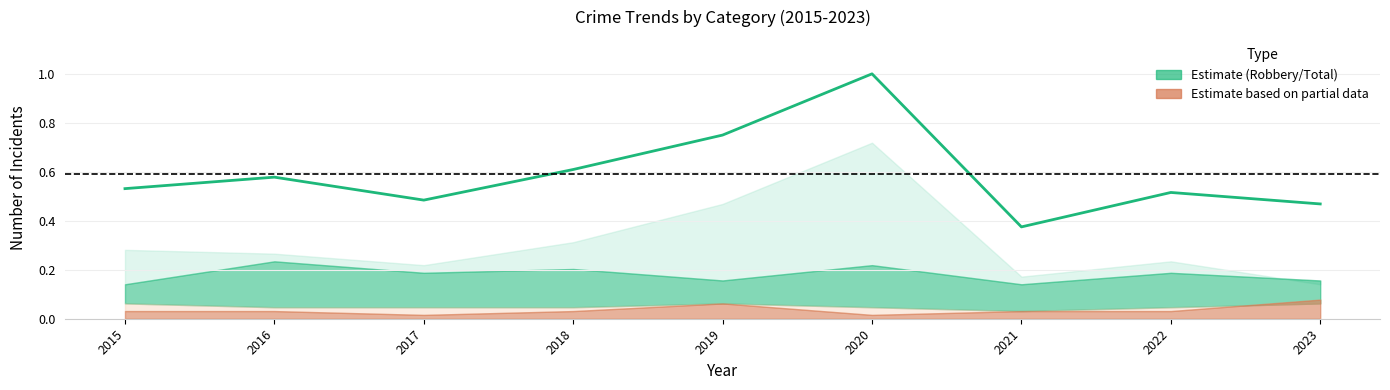

How many data points does each series have?

9